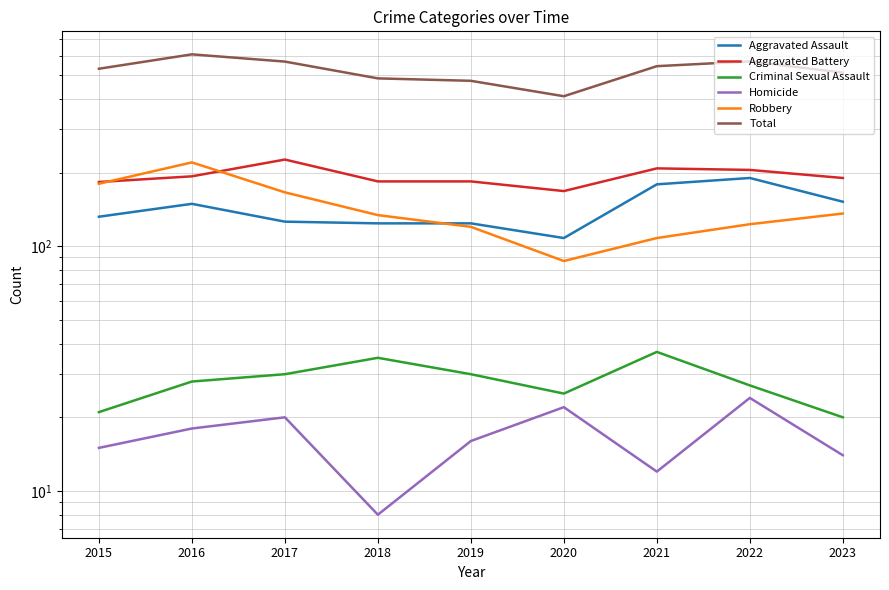

At how many categories does at least one series exceed 594?

1